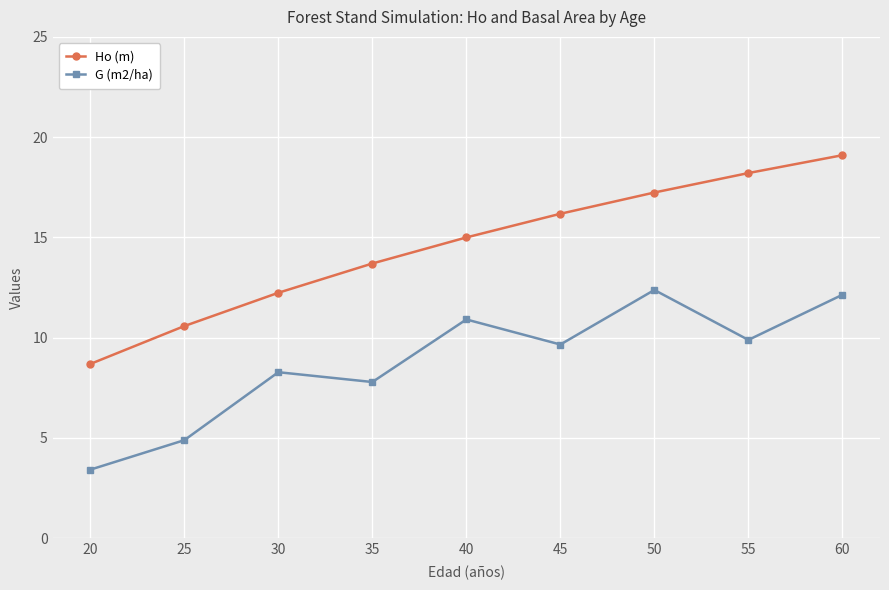

Which series changed the most between 45 and 60?

Ho (m)